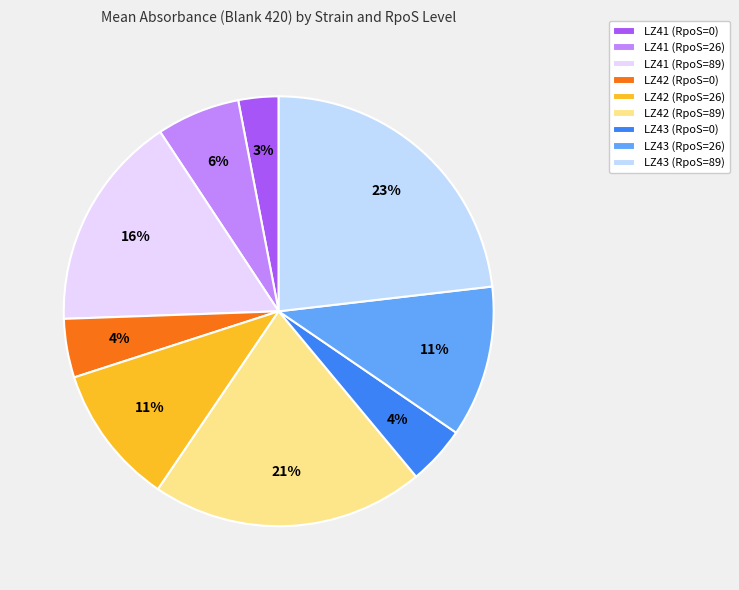

Which has a higher value, LZ42 (RpoS=89) or LZ43 (RpoS=26)?

LZ42 (RpoS=89)